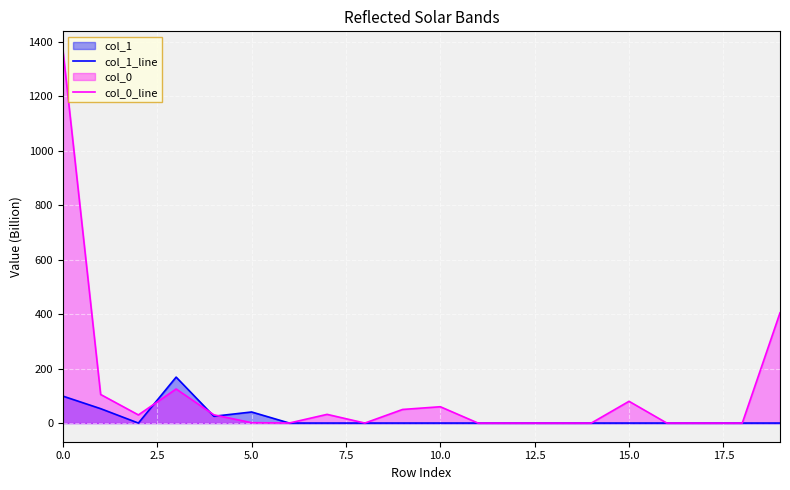

What is the value of the col_0_line point at the 5th from the left?

30.2